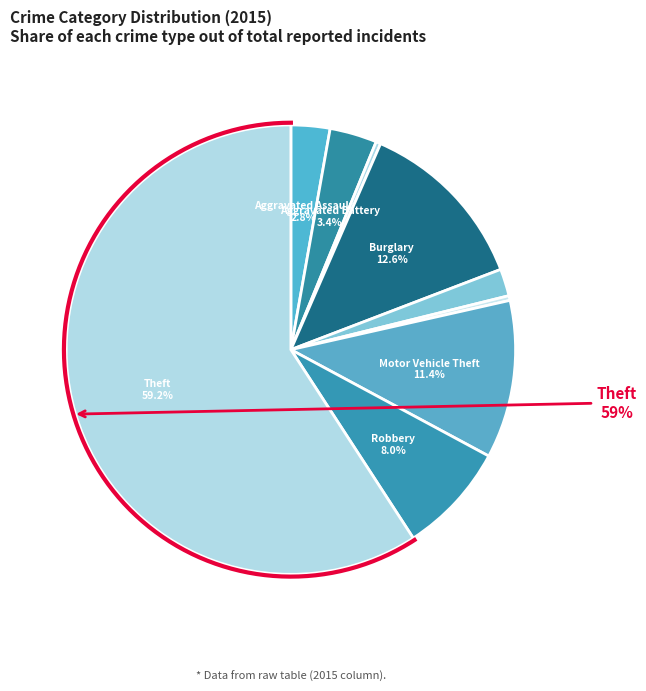

Which slice is the smallest?

Arson